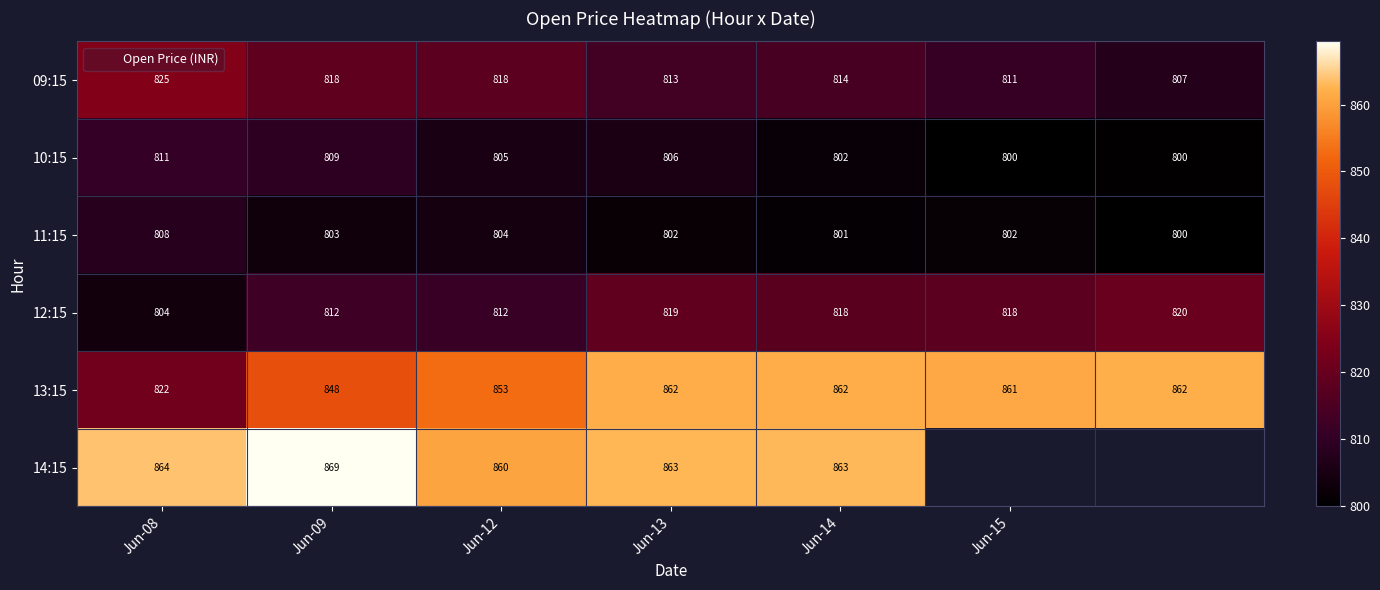

Is it true that 09:15 equals 538.7 at Jun-14?

False